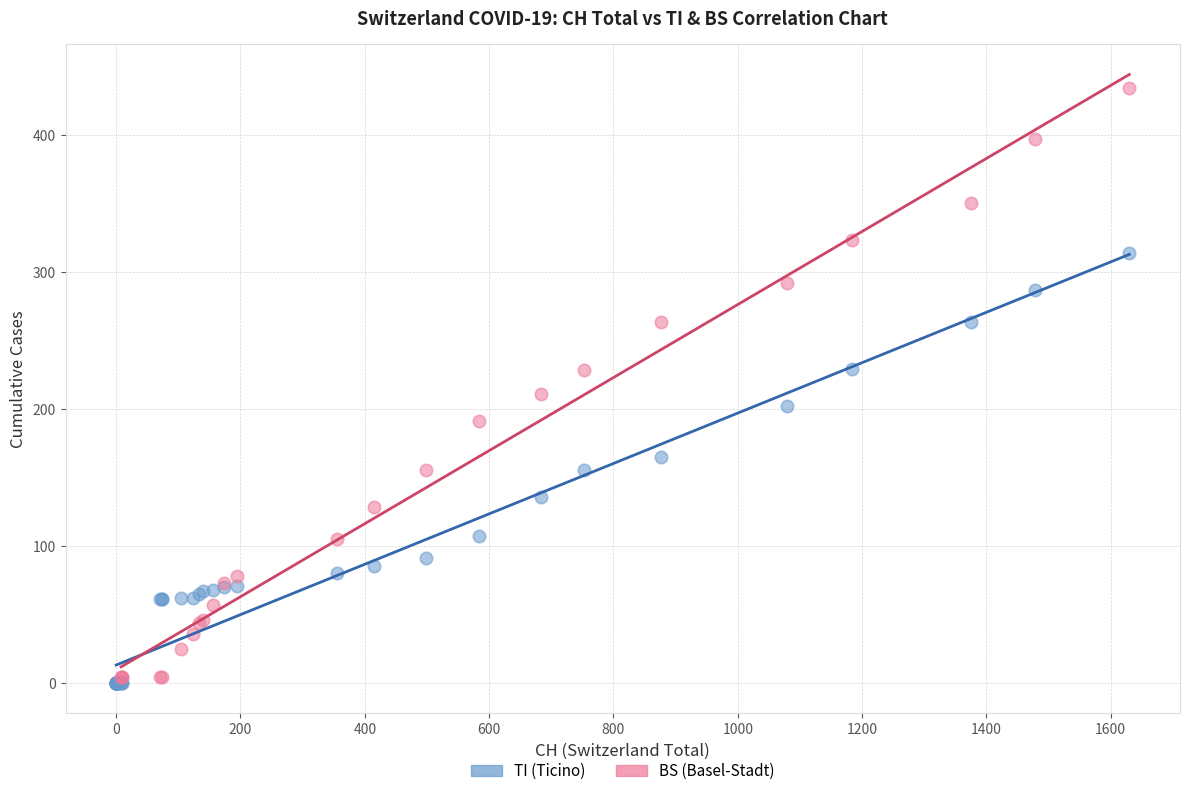

Which series has the widest spread of Y values?

BS (Basel-Stadt)